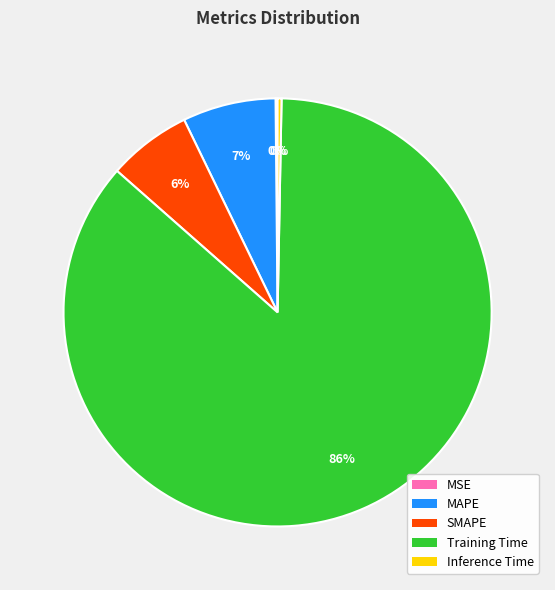

Which category has the biggest portion of the pie?

Training Time